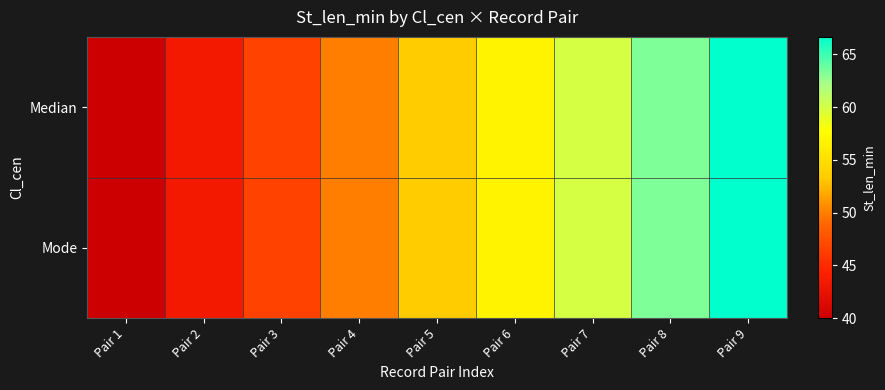

Reading right to left, transcribe all the data shown in this chart.

Median: Pair 9=66.7	Pair 8=63.3	Pair 7=60.0	Pair 6=56.7	Pair 5=53.3	Pair 4=50.0	Pair 3=46.7	Pair 2=43.3	Pair 1=40.0
Mode: Pair 9=66.7	Pair 8=63.3	Pair 7=60.0	Pair 6=56.7	Pair 5=53.3	Pair 4=50.0	Pair 3=46.7	Pair 2=43.3	Pair 1=40.0